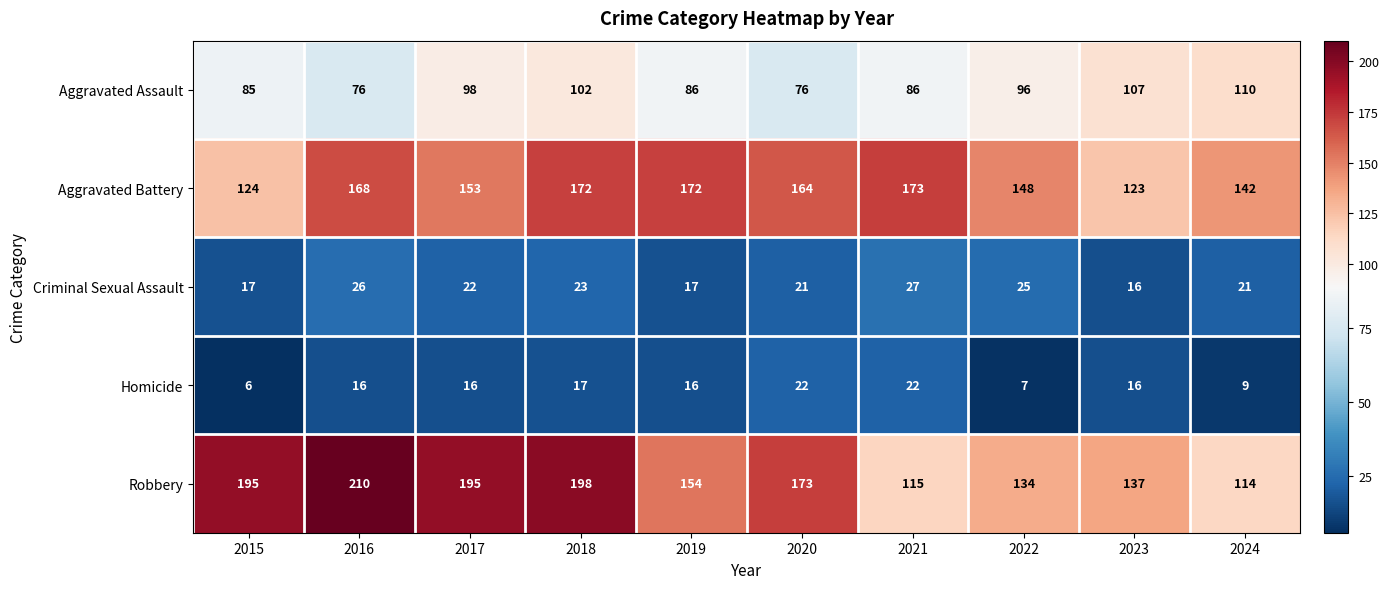

What is the minimum value shown in the chart?

6